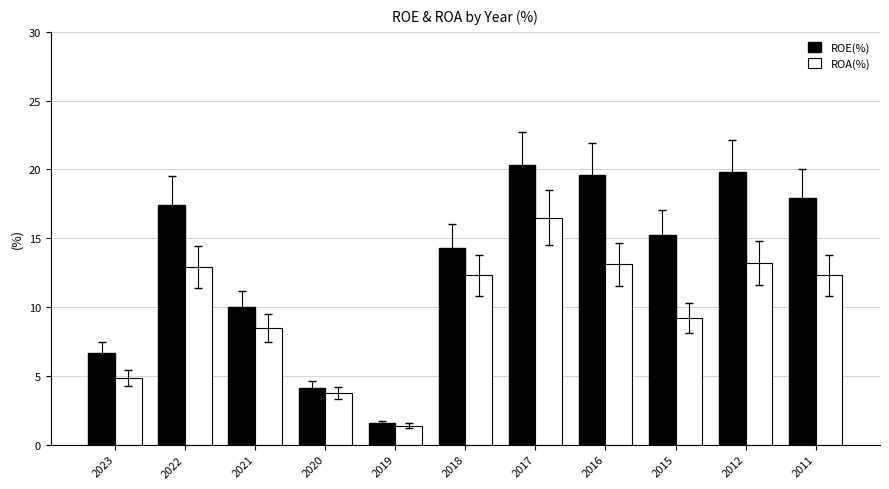

List the series in order of their peak value, highest first.

ROE(%), ROA(%)